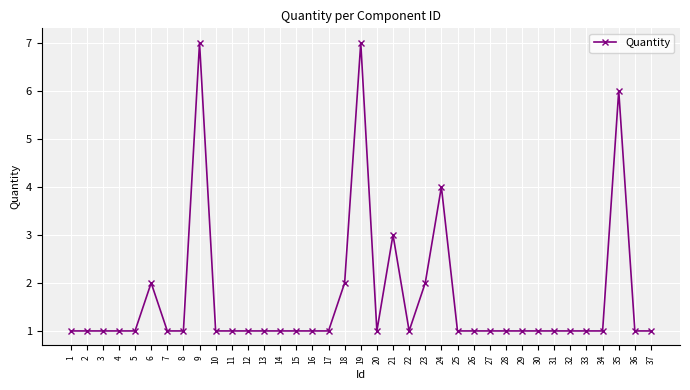

Count the number of categories in the chart.

37